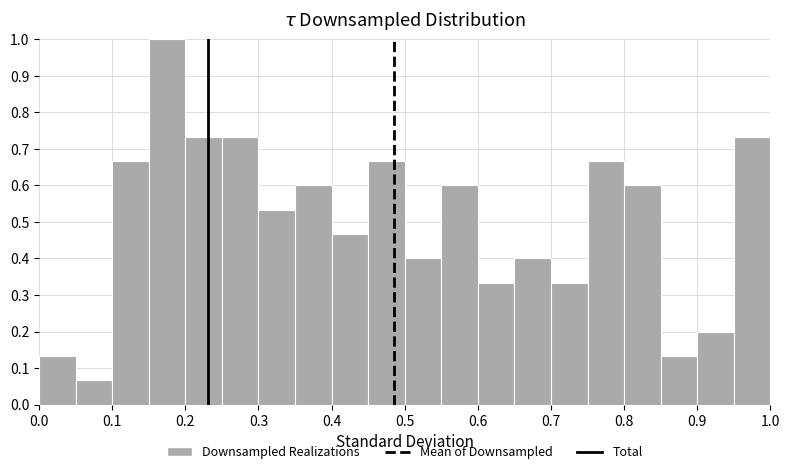

Reading left to right, list every bar in this chart as the range it spans on the x-axis followed by its height. The values are not printed on the chart, so give them approximately, as read against the axis.

0.00 to 0.05: 0.13
0.05 to 0.10: 0.07
0.10 to 0.15: 0.67
0.15 to 0.20: 1.00
0.20 to 0.25: 0.73
0.25 to 0.30: 0.73
0.30 to 0.35: 0.53
0.35 to 0.40: 0.60
0.40 to 0.45: 0.47
0.45 to 0.50: 0.67
0.50 to 0.55: 0.40
0.55 to 0.60: 0.60
0.60 to 0.65: 0.33
0.65 to 0.70: 0.40
0.70 to 0.75: 0.33
0.75 to 0.80: 0.67
0.80 to 0.85: 0.60
0.85 to 0.90: 0.13
0.90 to 0.95: 0.20
0.95 to 1.00: 0.73